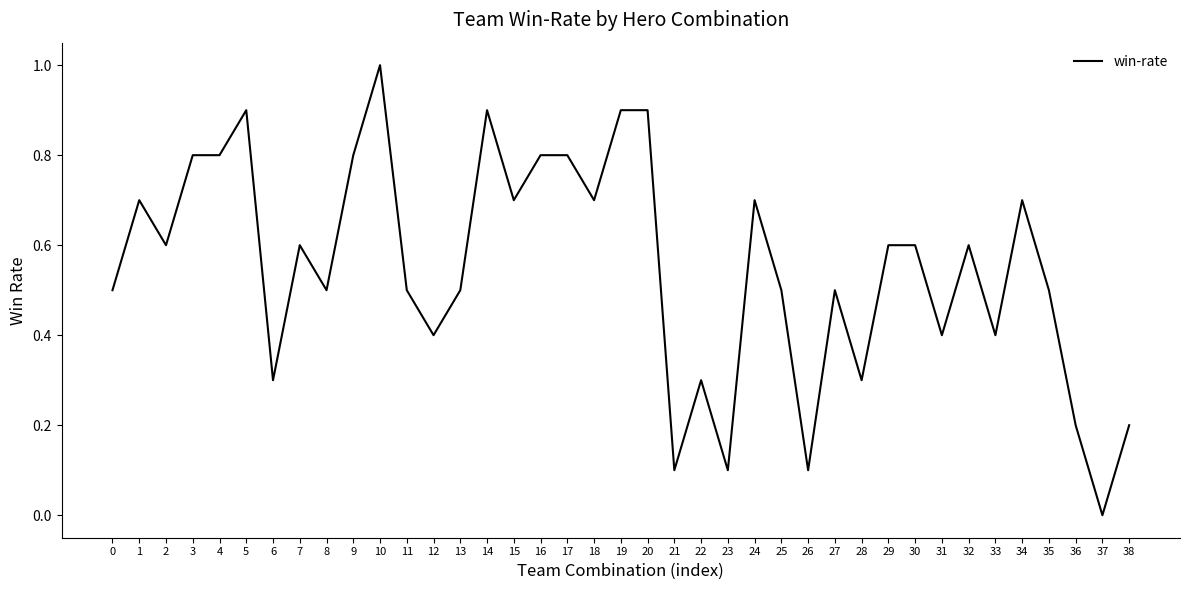

What is the maximum value shown in the chart?

1.0